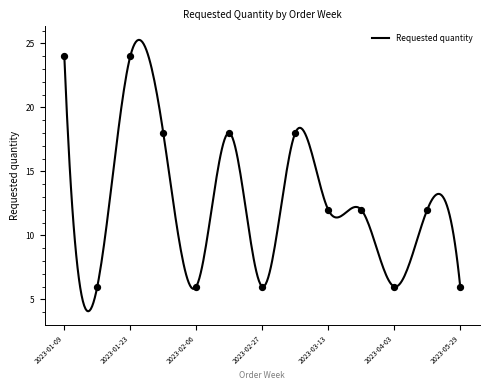

What is the change in value from 2023-04-03 to 2023-04-24?

+6